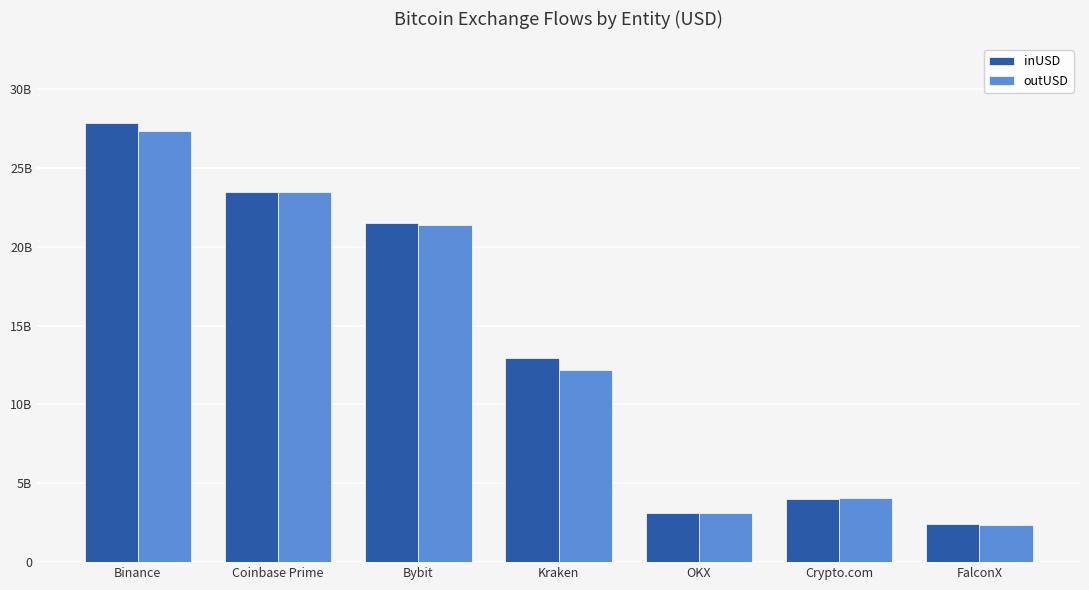

Are the bars horizontal?

No